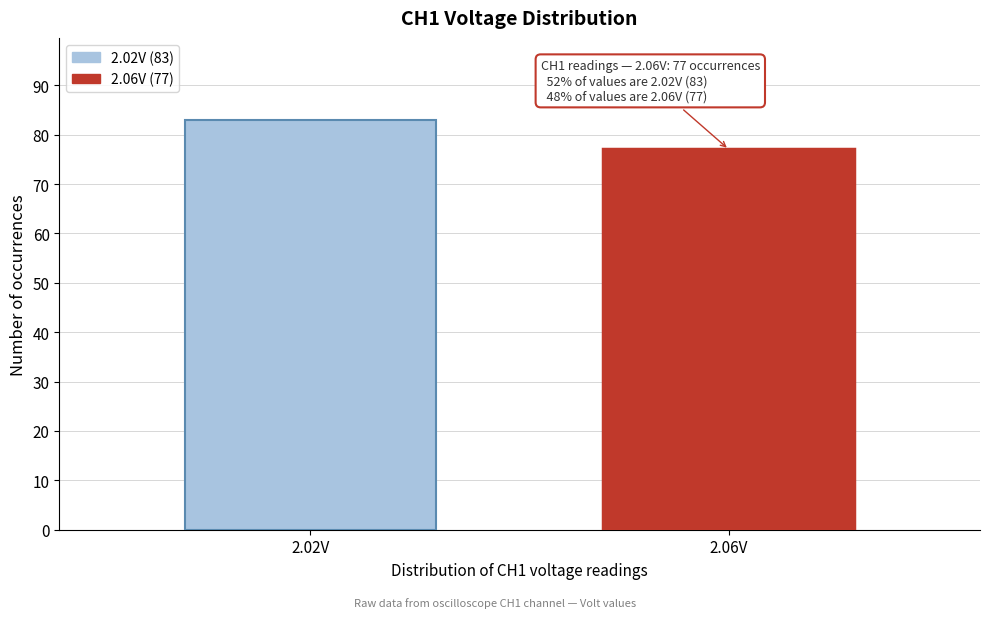

Reading left to right, what are all the values shown in this chart?

83	77